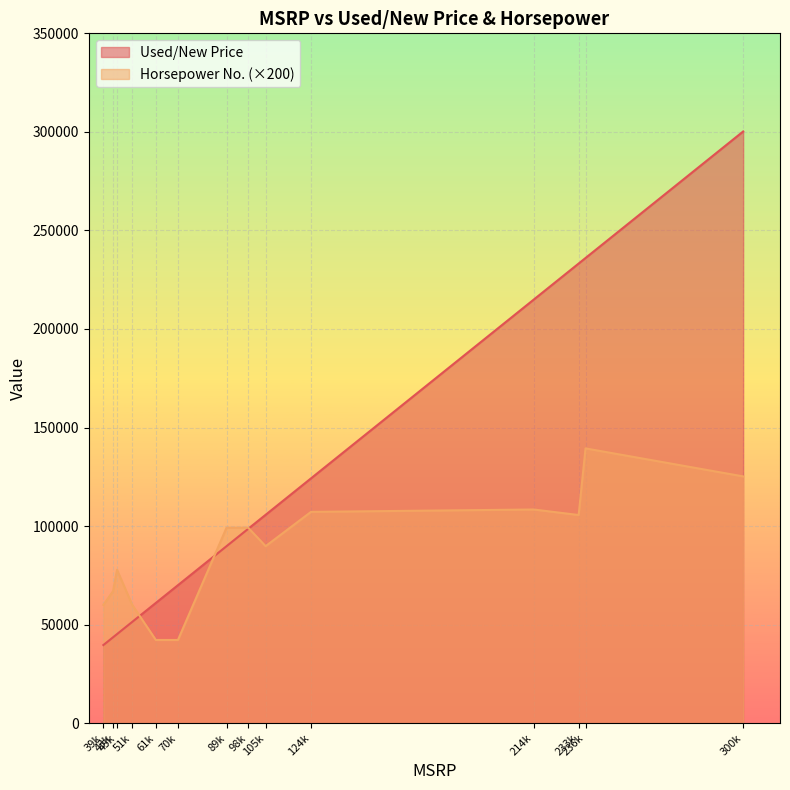

Which series changed the most between 98600 and 300200?

Used/New Price